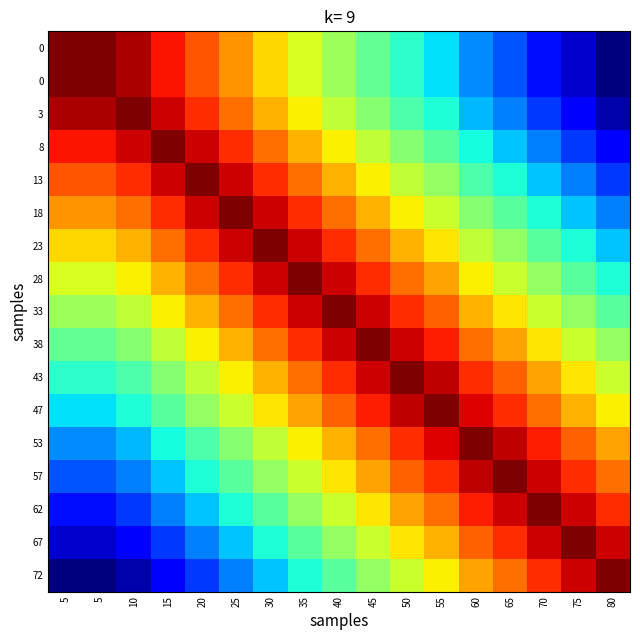

How many data points does each series have?

17